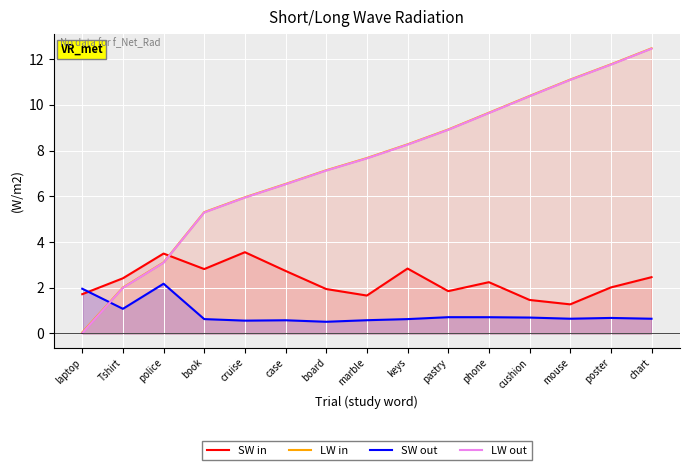

What is the average value of the LW in series?

7.4